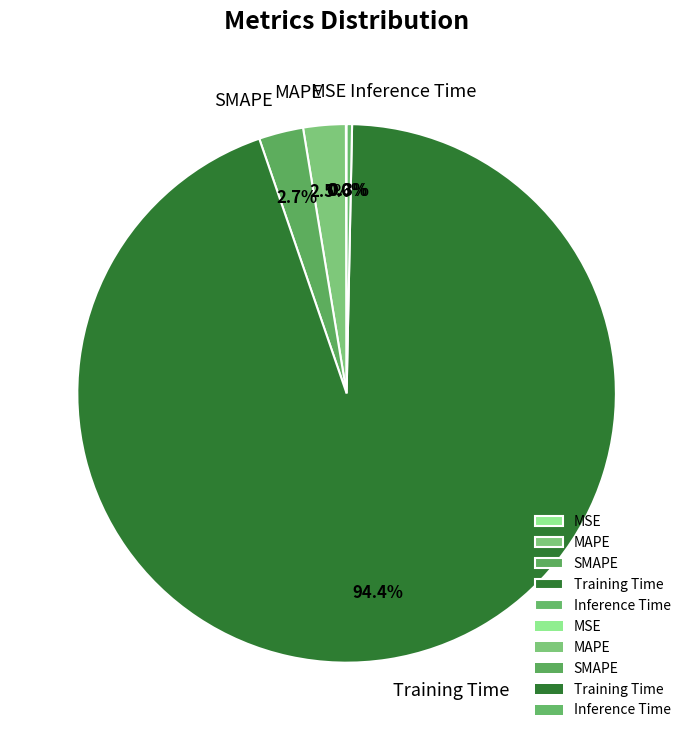

Which category has the biggest portion of the pie?

Training Time